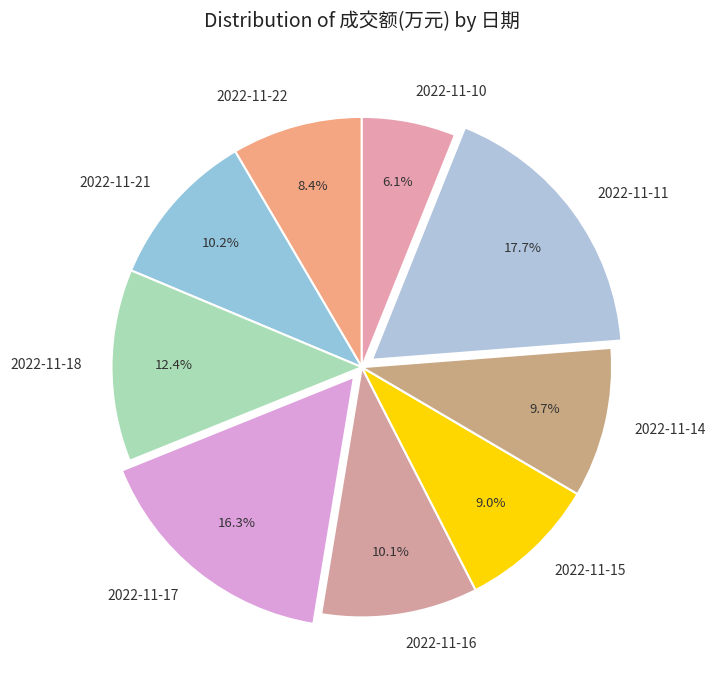

To the nearest percent, what portion does 2022-11-14 represent?

10%